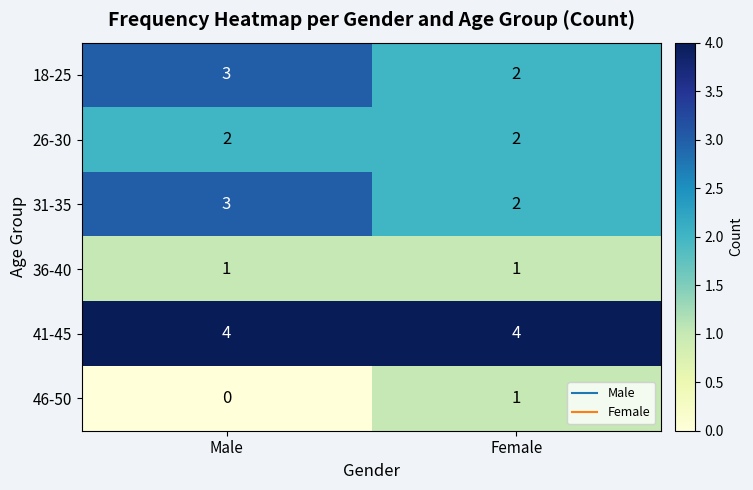

What is the spread (max minus min) of values at Female?

3